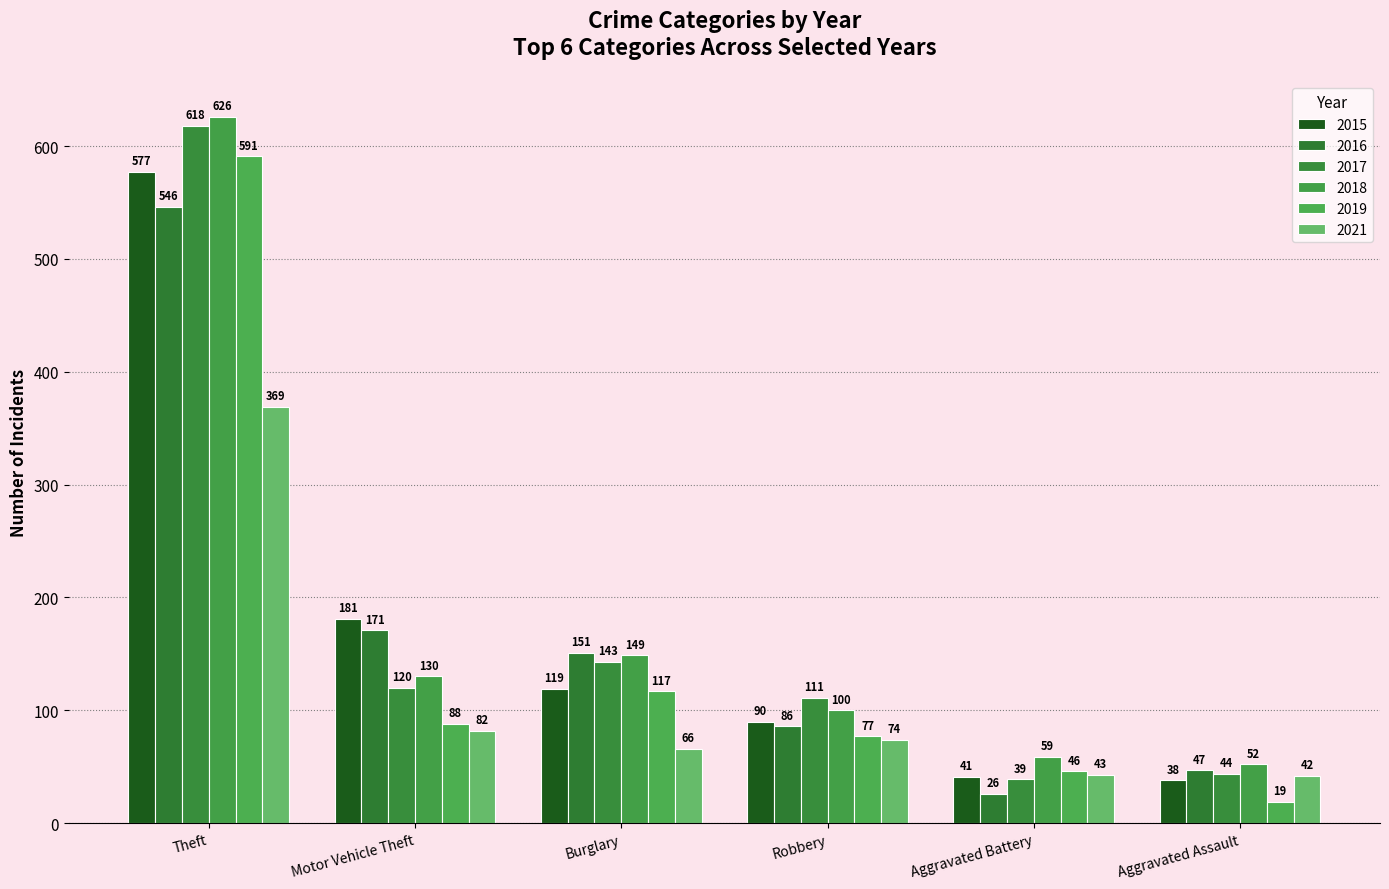

Between Theft and Burglary, which is larger?

Theft